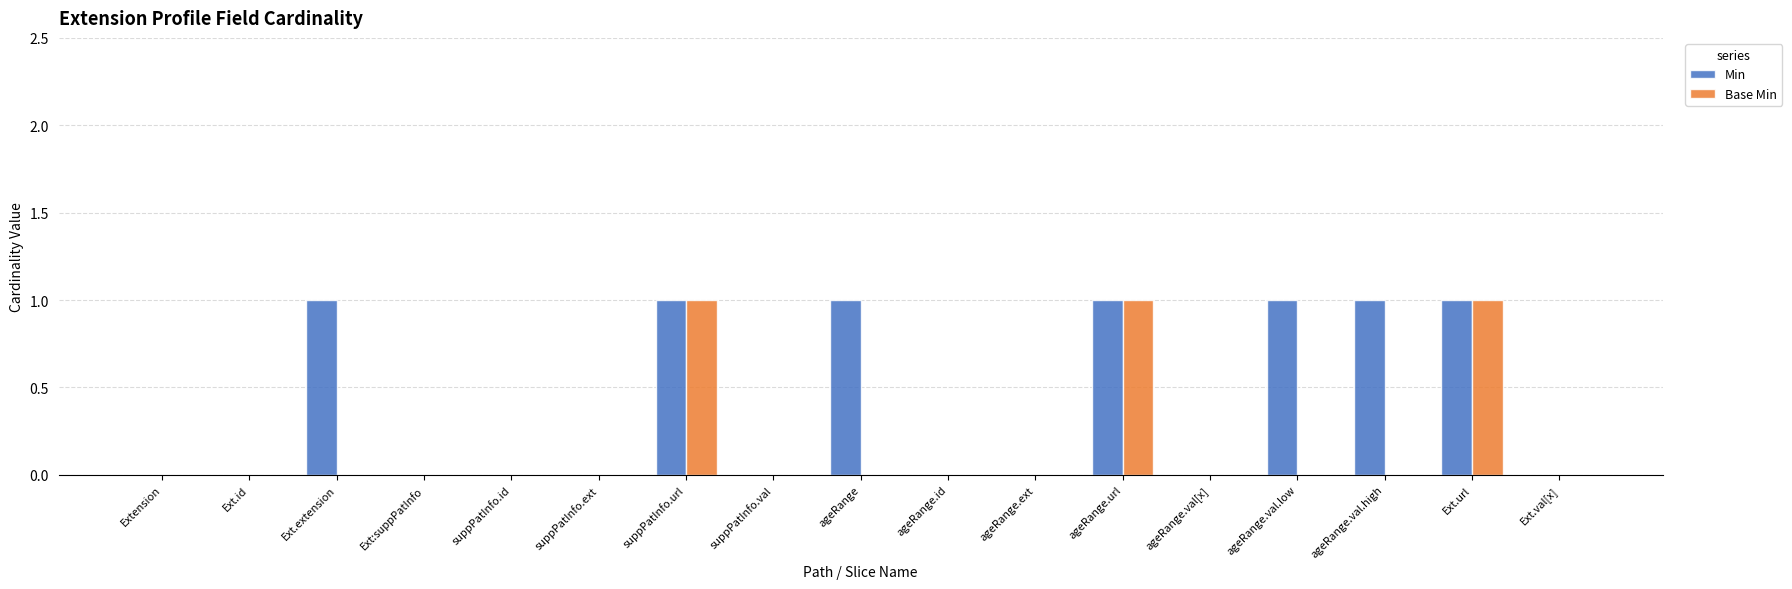

How many distinct data groups are displayed?

2